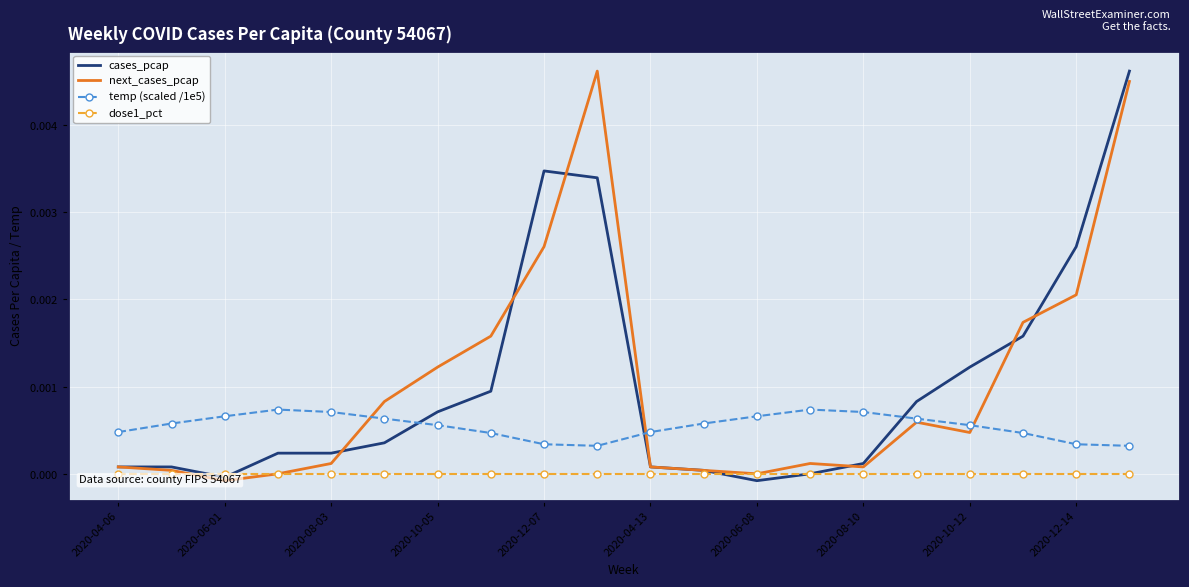

How many data points in cases_pcap are less than 0?

2